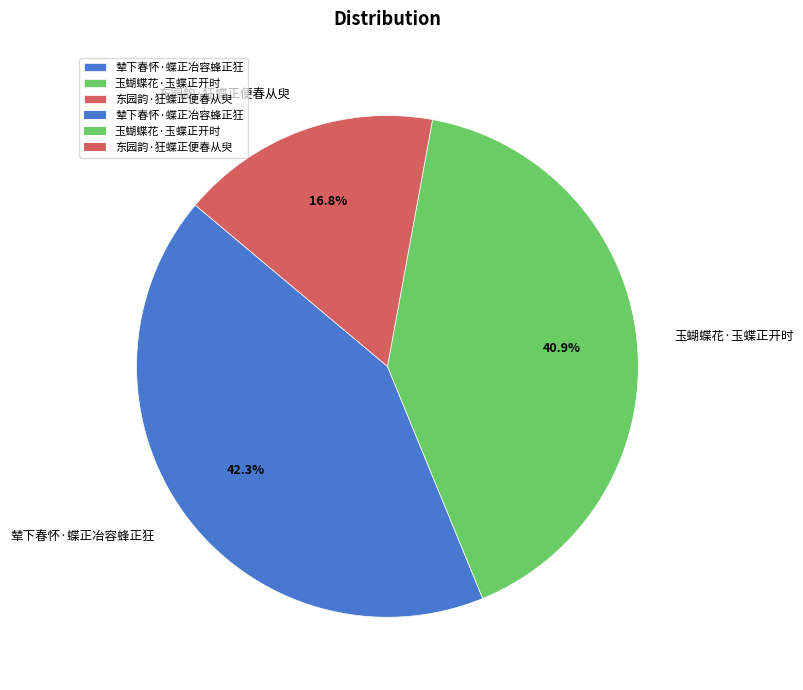

Approximately how many times larger is the value at 辇下春怀·蝶正冶容蜂正狂 compared to 玉蝴蝶花·玉蝶正开时?

1.0